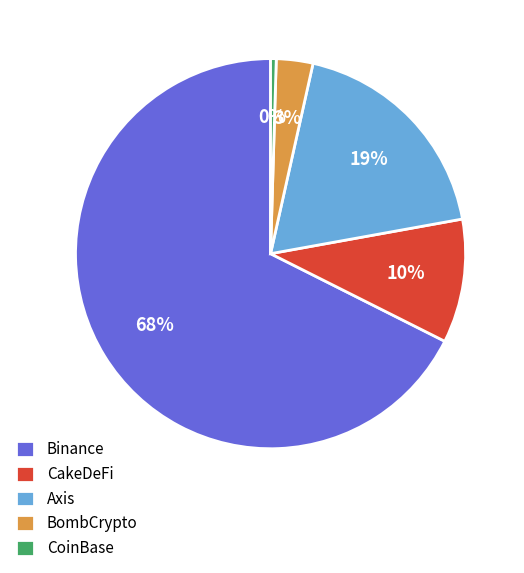

How many segments does this pie chart have?

5